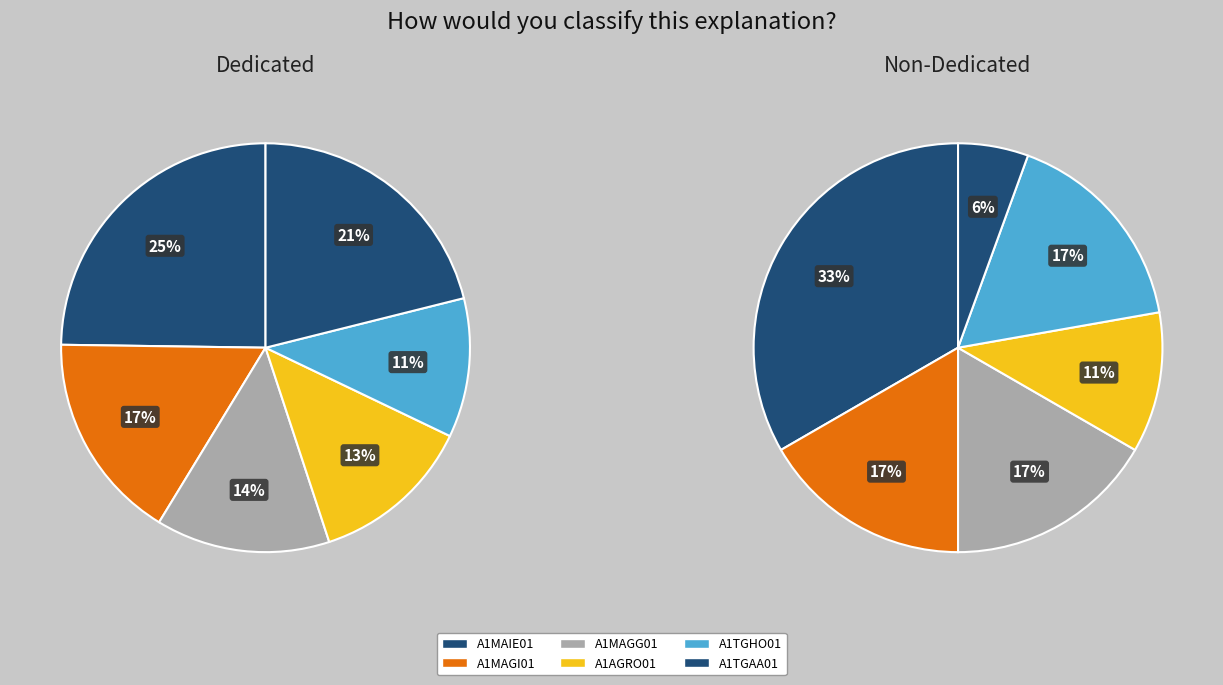

Count the number of slices in the pie.

12